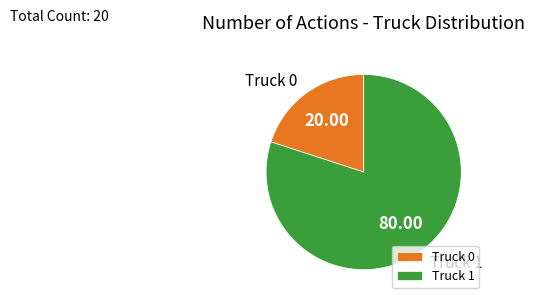

Between Truck 0 and Truck 1, which is larger?

Truck 1